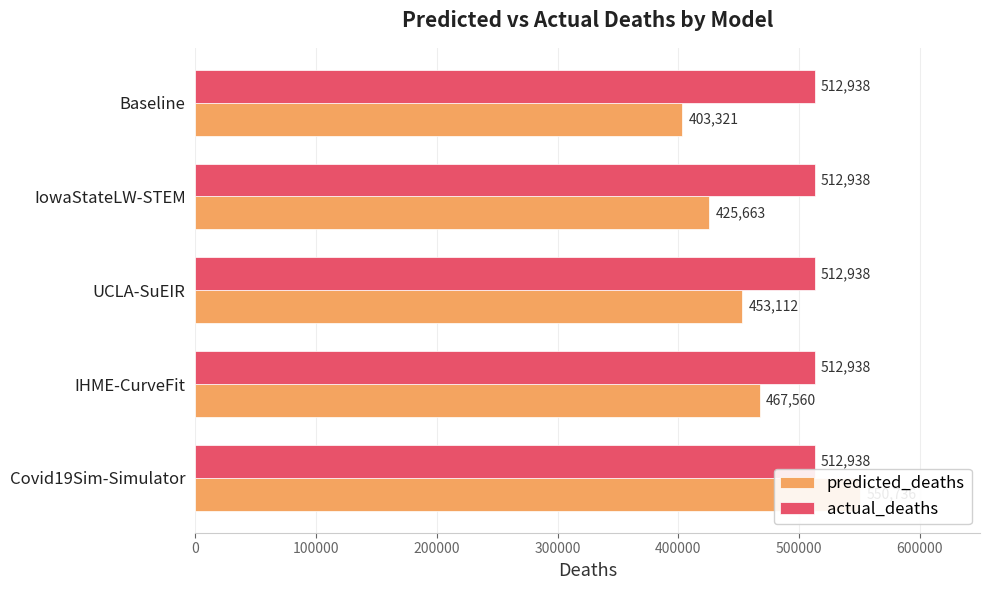

How many values in the predicted_deaths series exceed 453112?

3